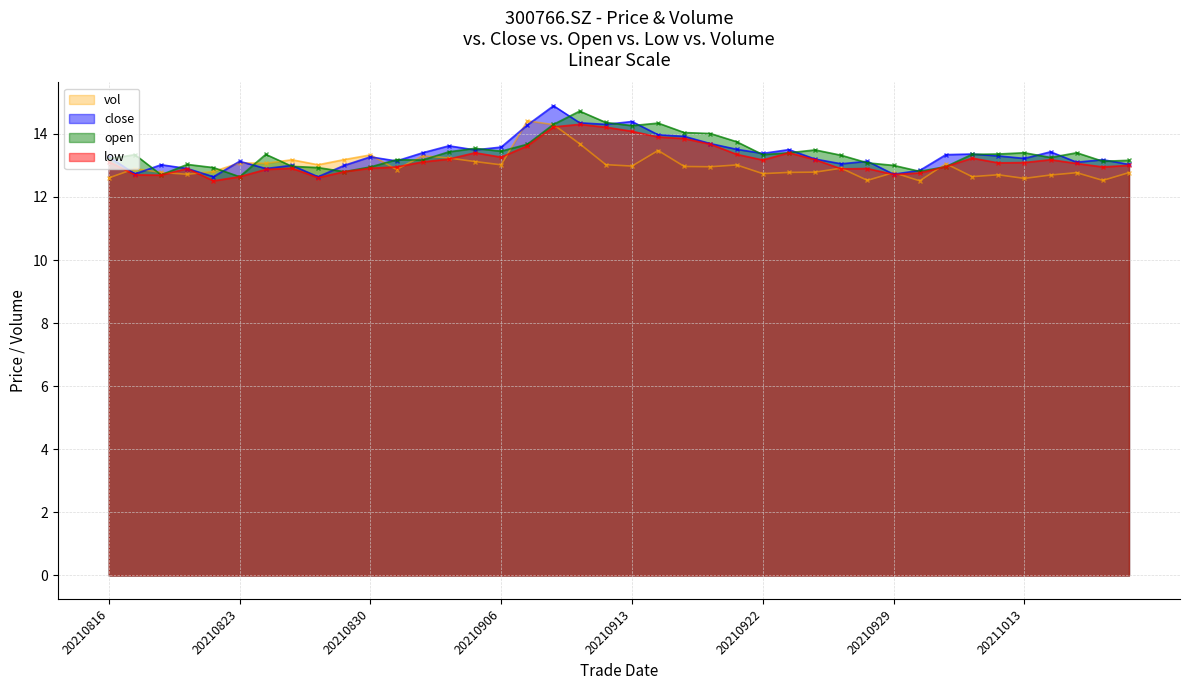

Is it true that vol equals 12.9 at 20210817?

True